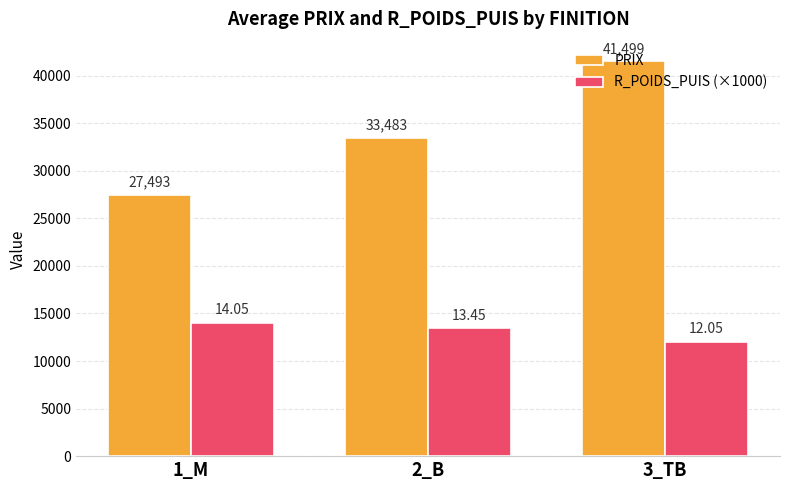

Reading left to right, extract all data points from this chart.

PRIX: 1_M=27493.3	2_B=33483.3	3_TB=41499.2
R_POIDS_PUIS (×1000): 1_M=14045.3	2_B=13448.2	3_TB=12048.7